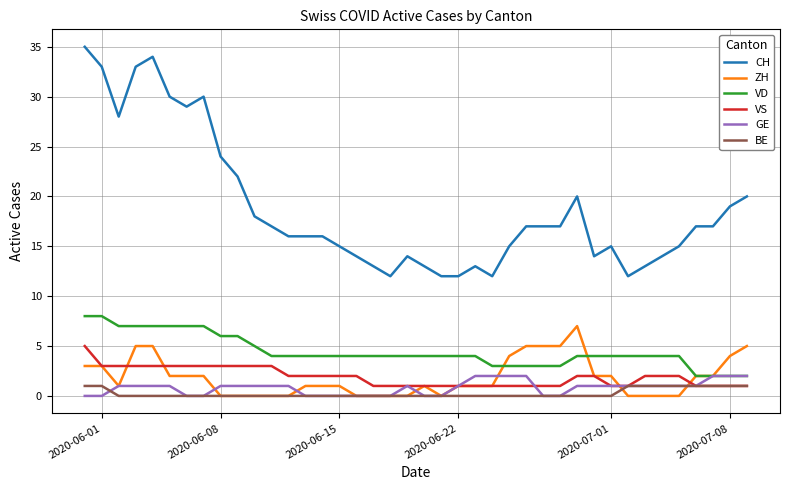

Which series has the largest total across all categories?

CH